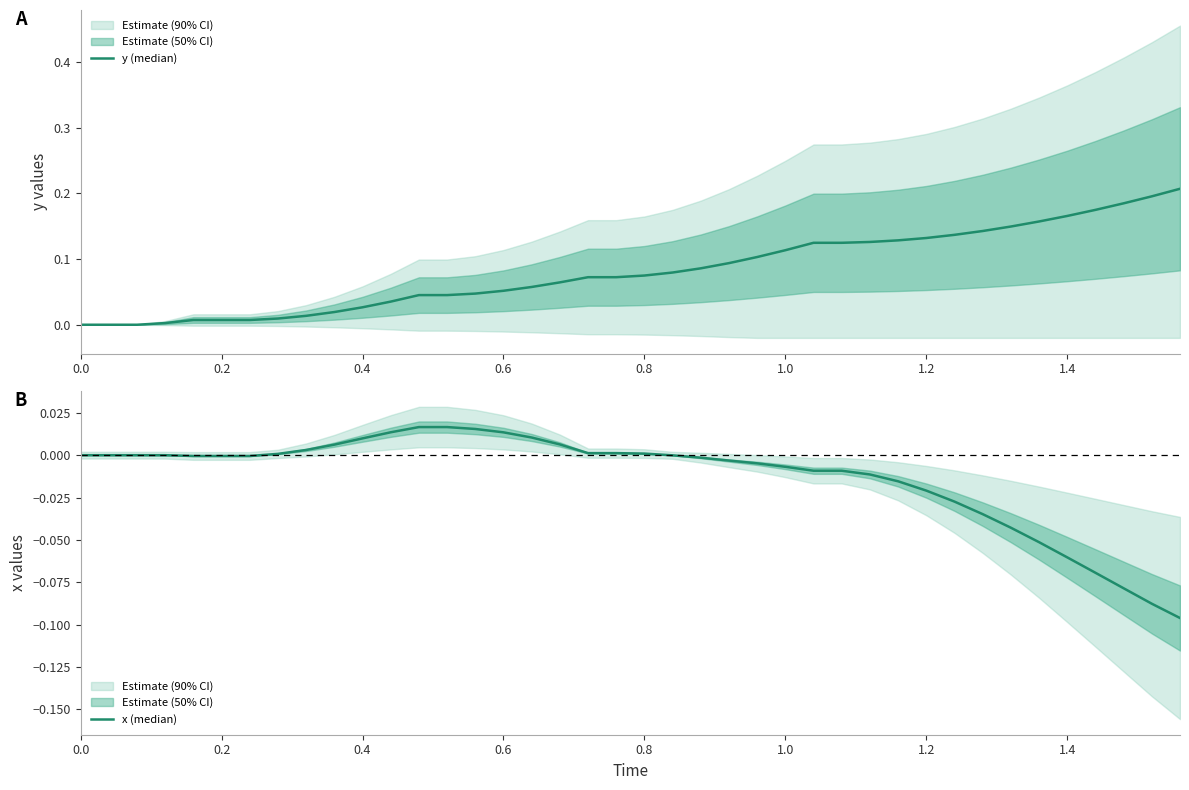

How many values in x (median) are above zero?

14